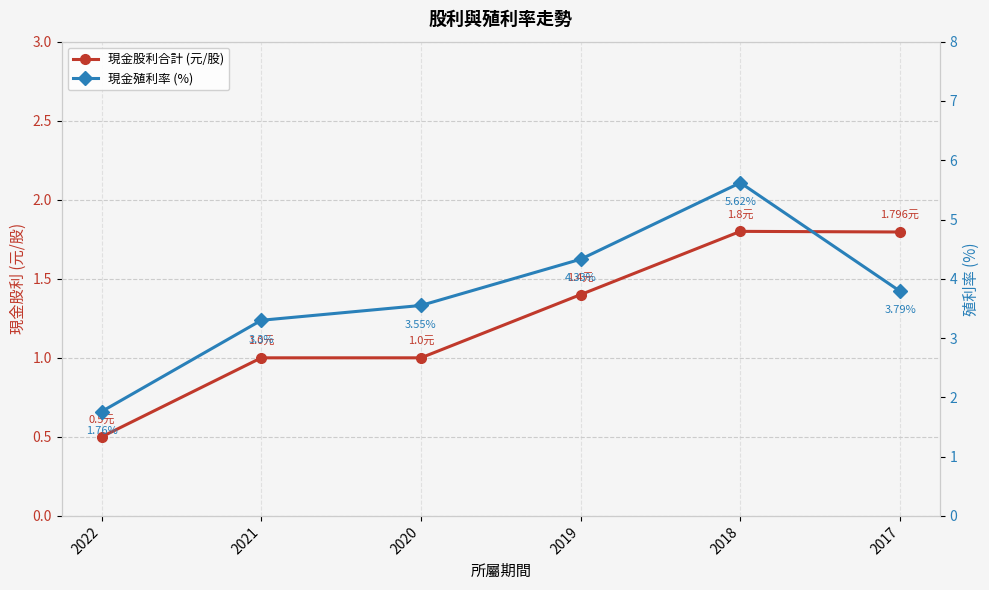

What is the minimum value shown in the chart?

0.5